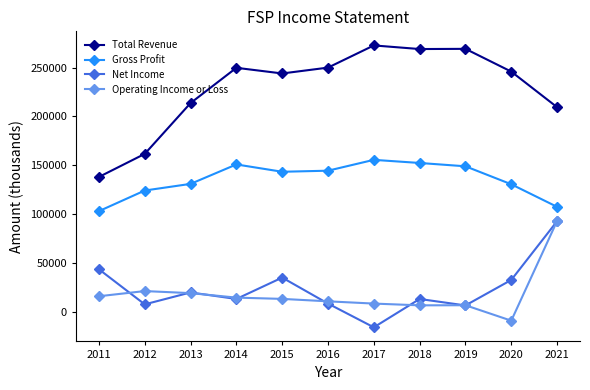

What is the difference between the highest and lowest values at 2020?

254900